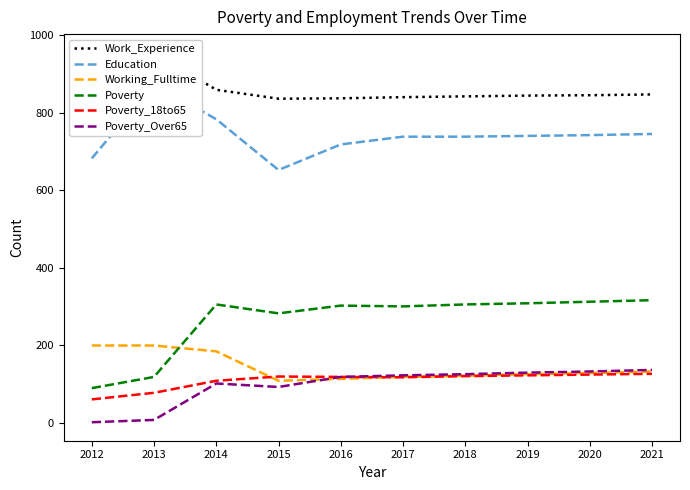

Reading left to right, transcribe all the data shown in this chart.

Work_Experience: 2012=904	2013=955	2014=859	2015=836	2016=837	2017=840	2018=842	2019=844	2020=845	2021=847
Education: 2012=682	2013=874	2014=783	2015=652	2016=718	2017=738	2018=738	2019=740	2020=742	2021=745
Working_Fulltime: 2012=199	2013=199	2014=184	2015=108	2016=113	2017=118	2018=121	2019=125	2020=128	2021=132
Poverty: 2012=89	2013=118	2014=305	2015=282	2016=302	2017=300	2018=305	2019=308	2020=312	2021=316
Poverty_18to65: 2012=60	2013=77	2014=108	2015=119	2016=118	2017=117	2018=120	2019=122	2020=124	2021=126
Poverty_Over65: 2012=1	2013=7	2014=101	2015=92	2016=118	2017=122	2018=125	2019=129	2020=132	2021=136